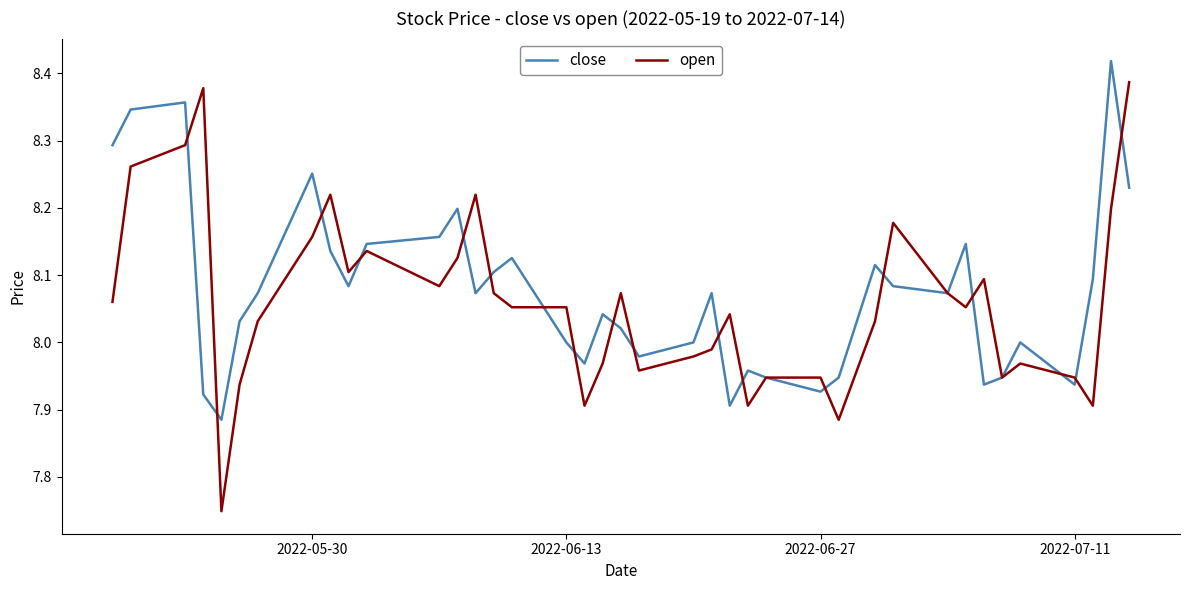

Which series has the largest total across all categories?

close